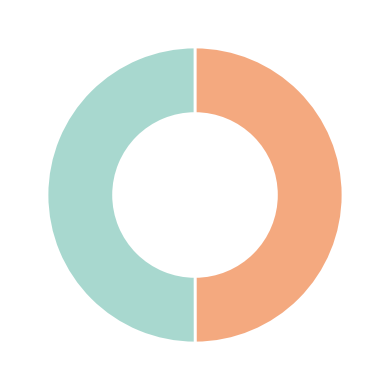

Which category has the biggest portion of the pie?

Run 2